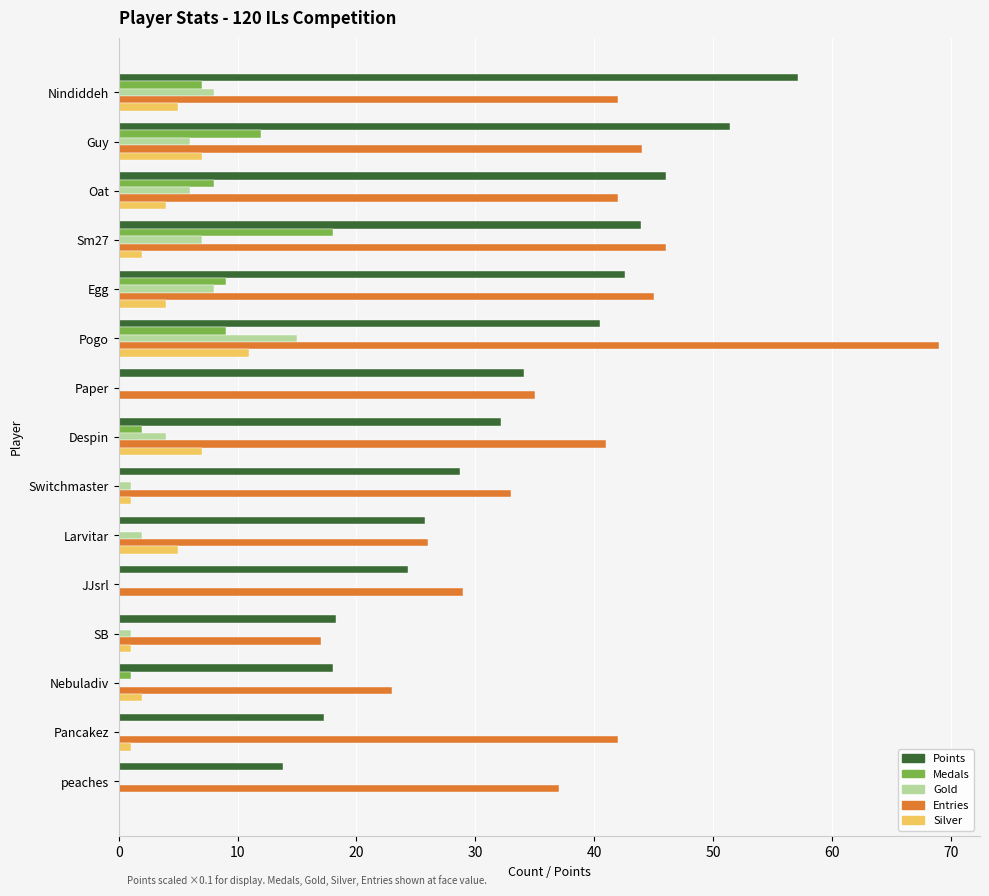

Is the value of Gold at Larvitar greater than the value of Medals at JJsrl?

Yes